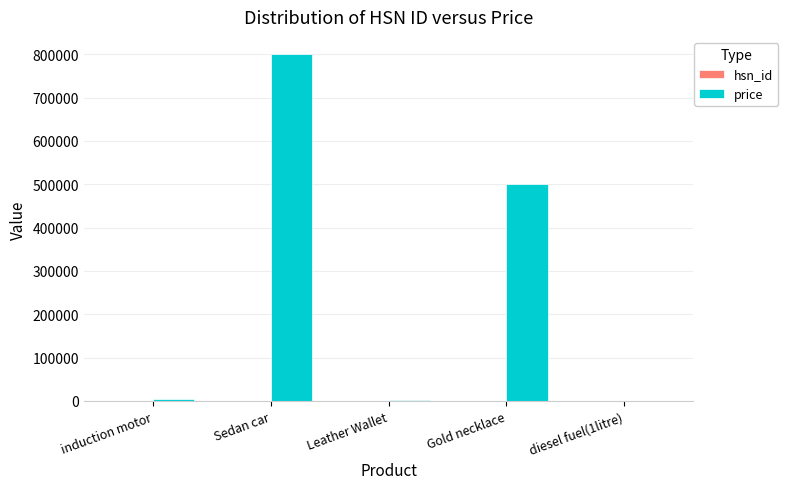

Which series has the largest total across all categories?

price